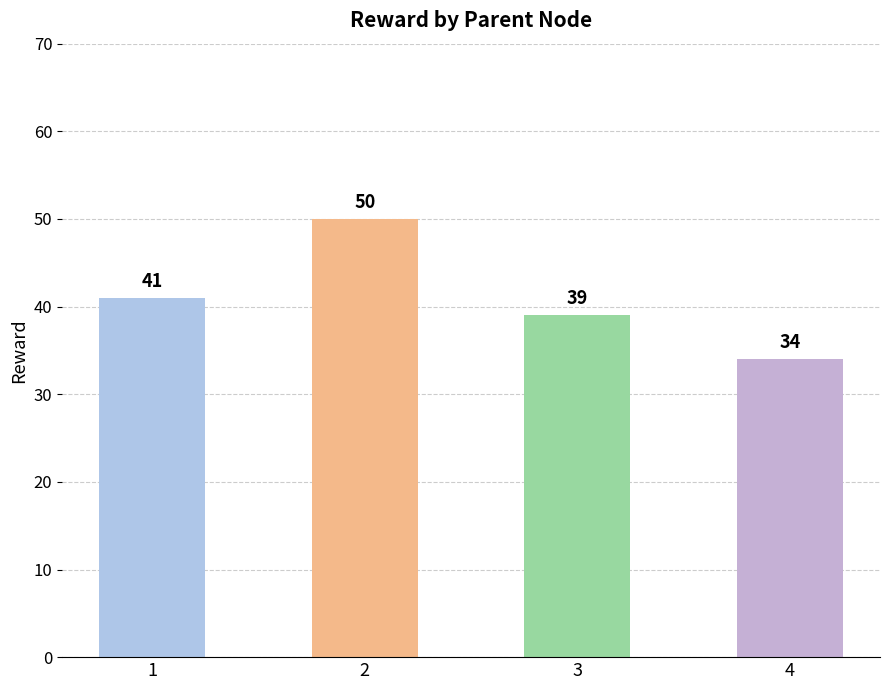

What is the ratio of the value at 1 to the value at 2?

0.8